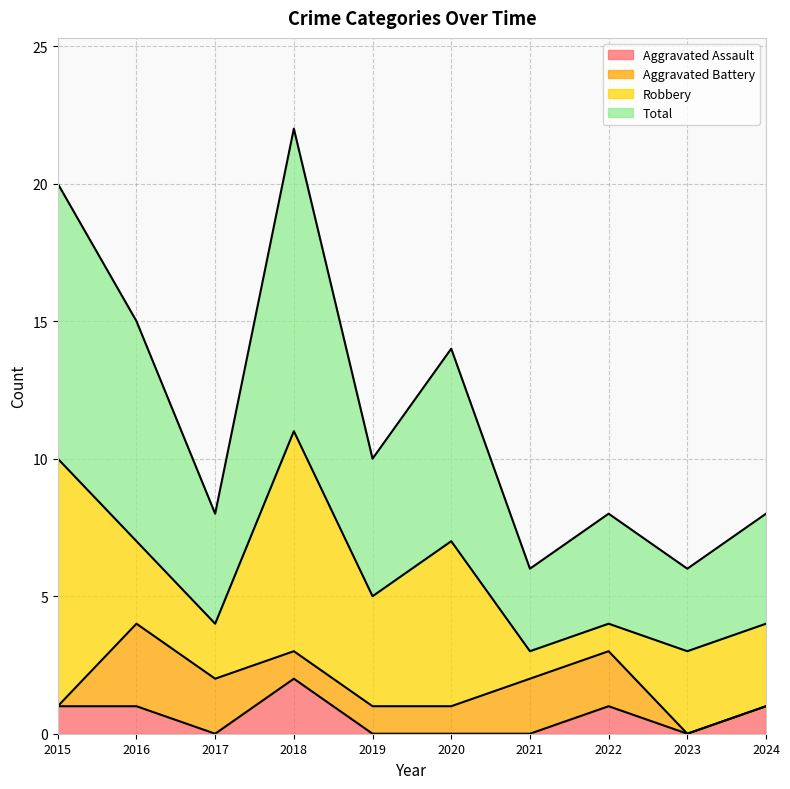

True or false: Total and Aggravated Assault cross at least once.

False